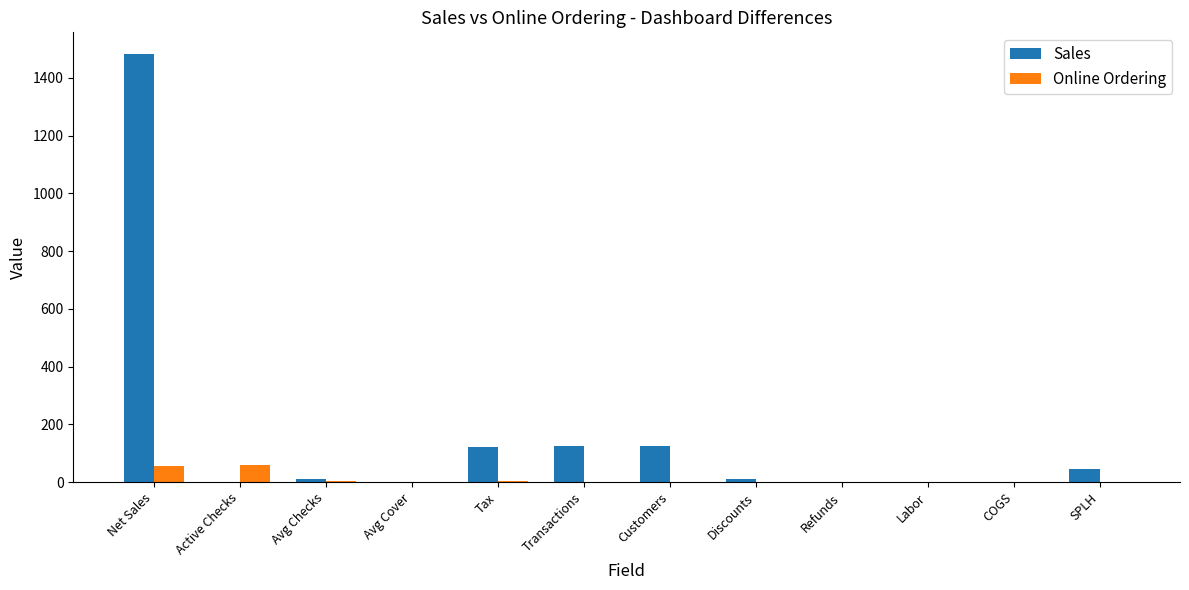

What are all the series names shown in the legend?

Sales, Online Ordering